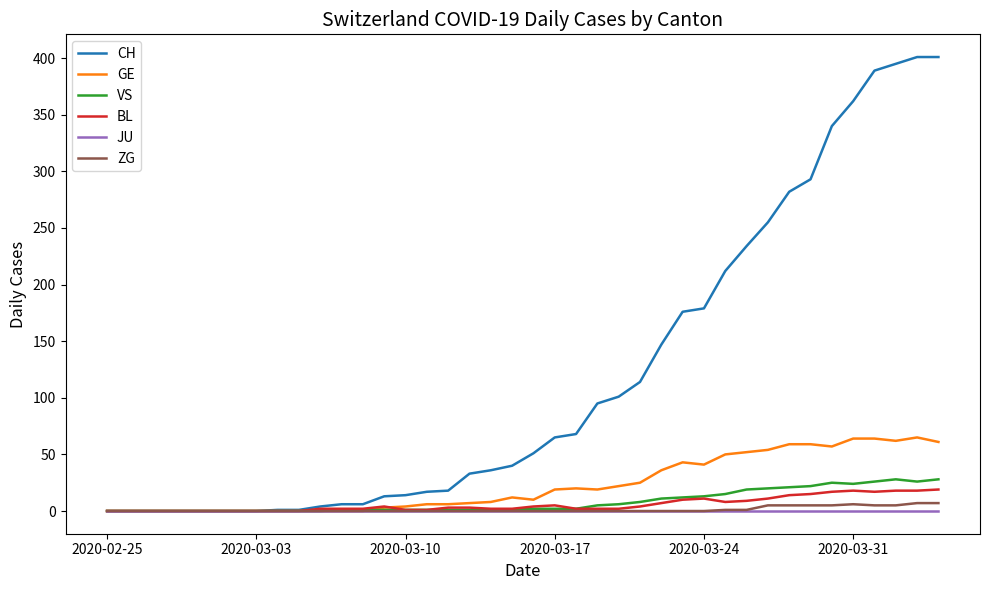

What is the maximum value shown in the chart?

401